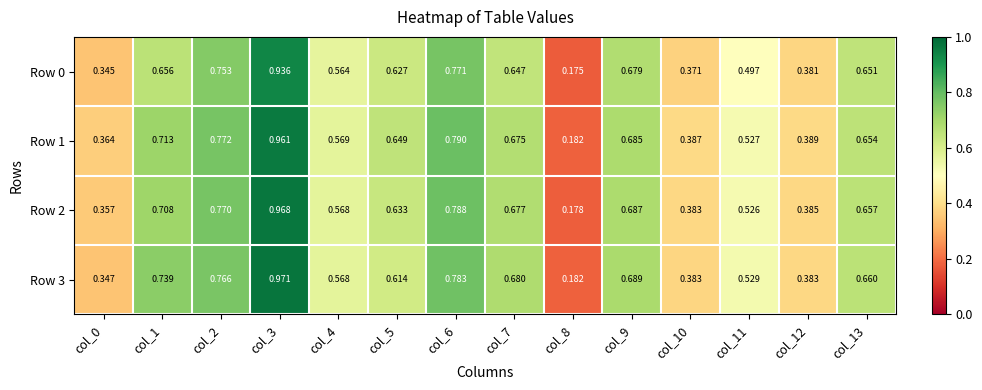

Rank the series by their maximum value, from highest to lowest.

Row 3, Row 2, Row 1, Row 0